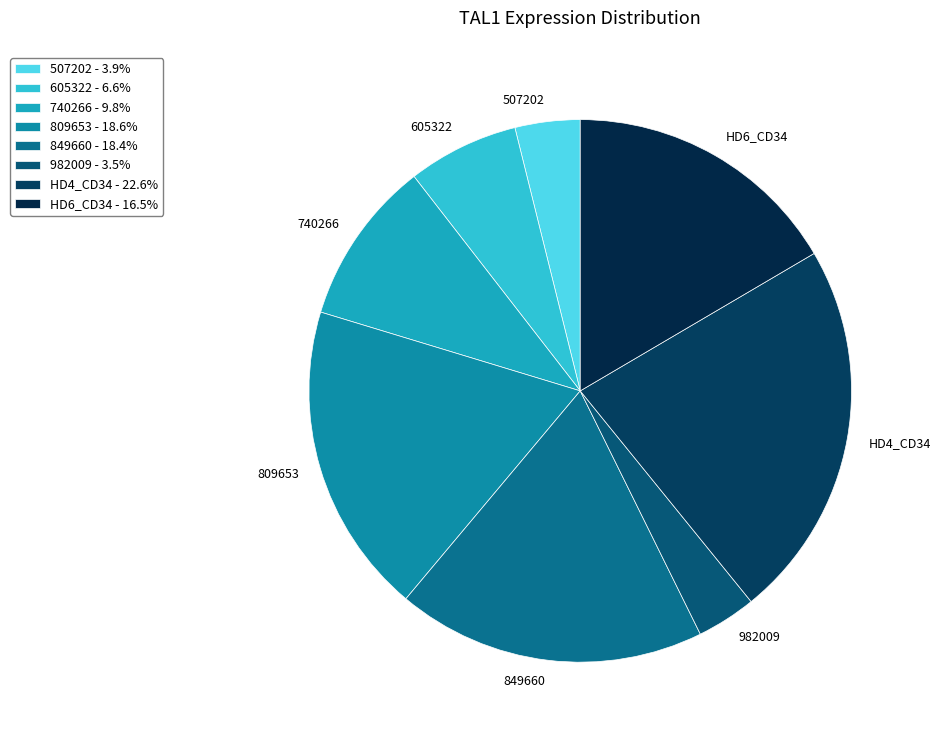

Do HD6_CD34 and 605322 together represent more than half of the pie?

No